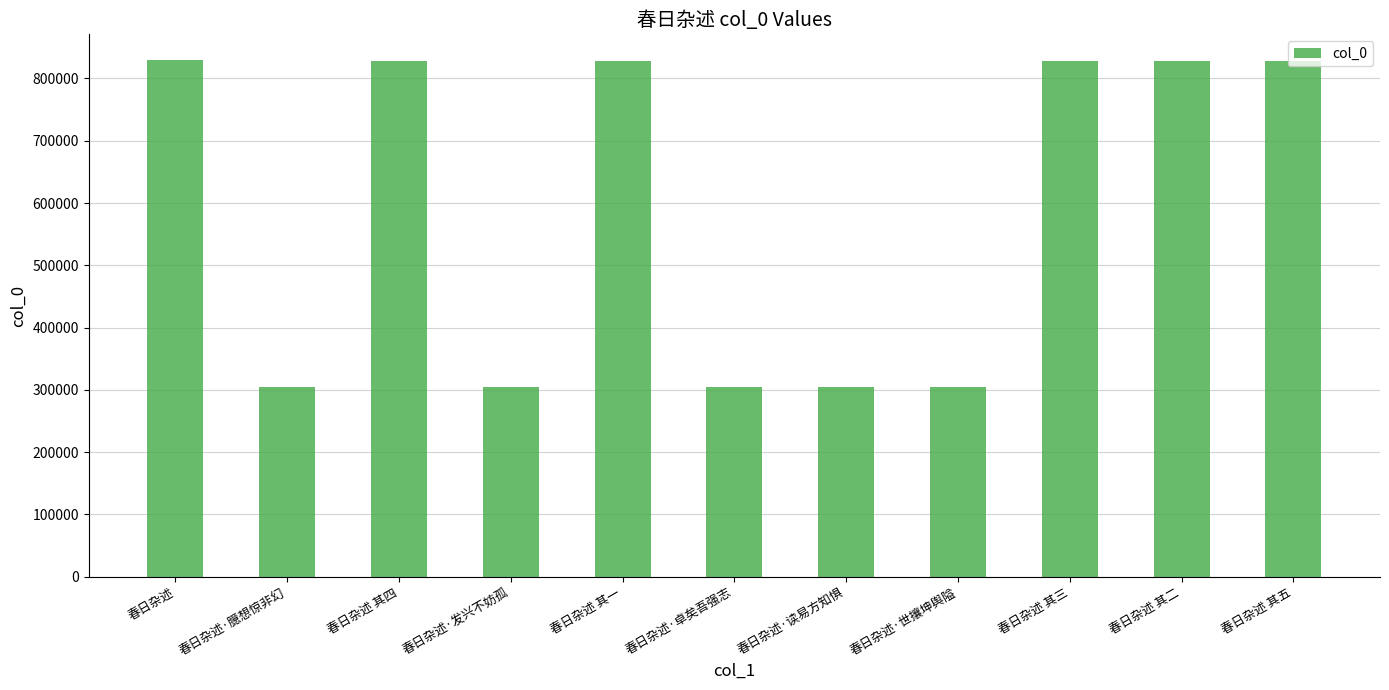

What is the label of the 8th bar from the right?

春日杂述·发兴不妨孤